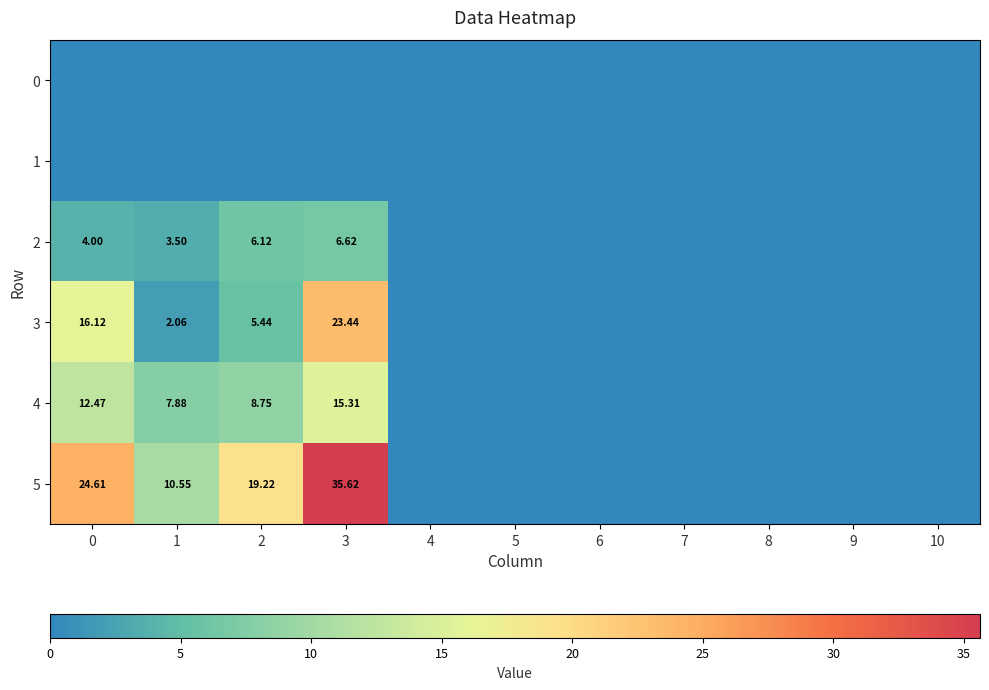

What is the spread (max minus min) of values at 0?

24.6